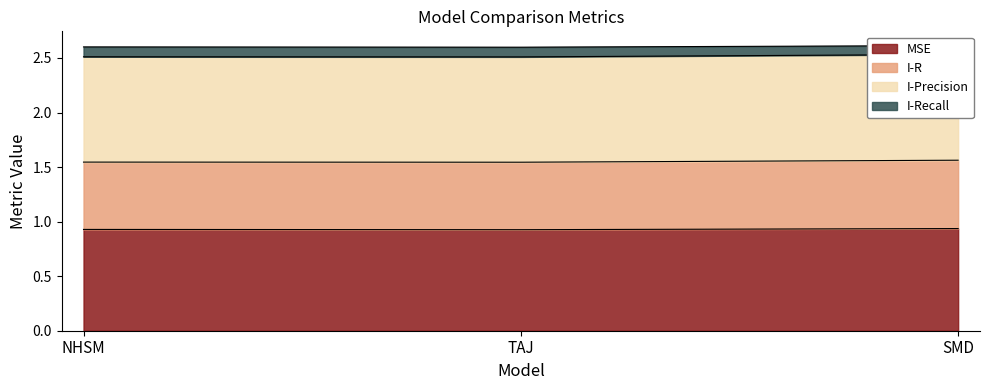

The value of MSE at TAJ is 0.6. True or false?

False